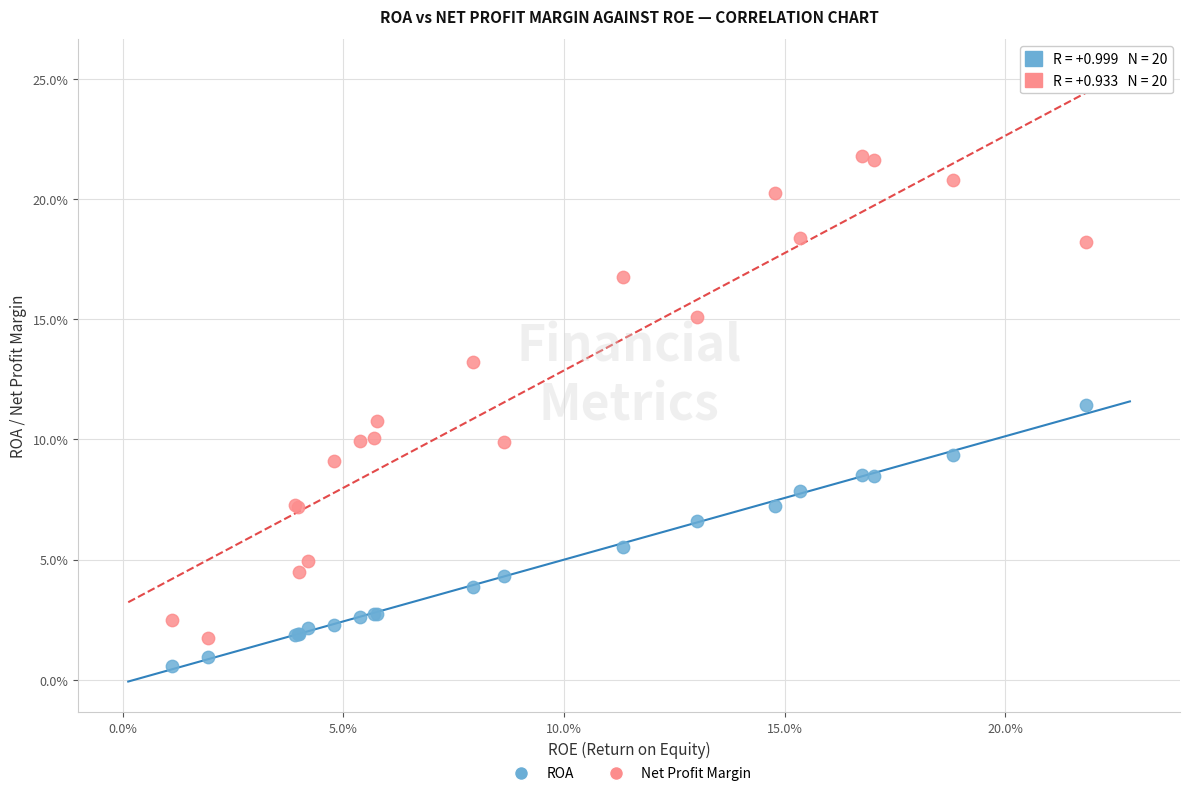

What are all the series names shown in the legend?

ROA, Net Profit Margin